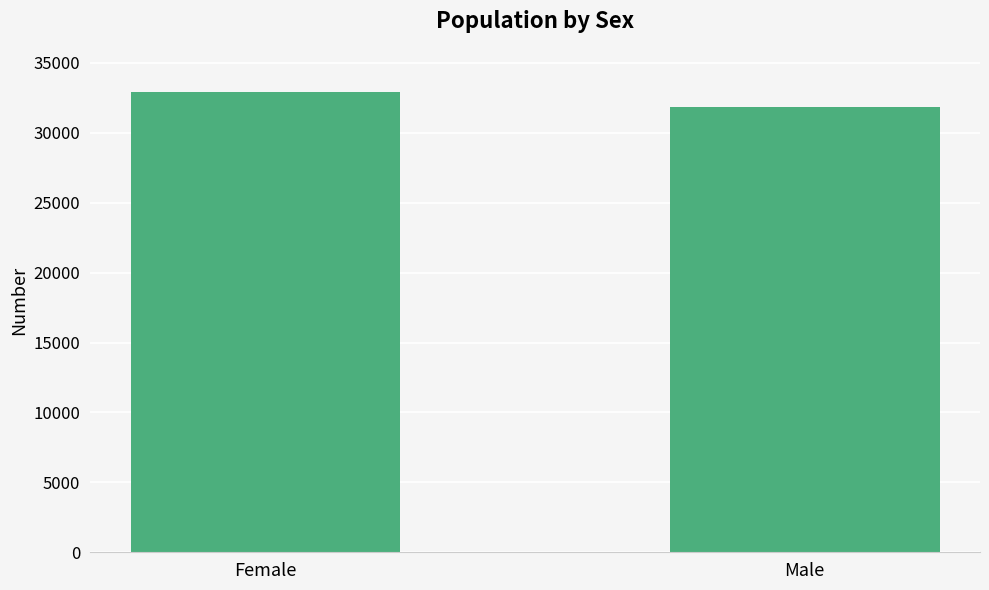

The value at Male is 15412. True or false?

False